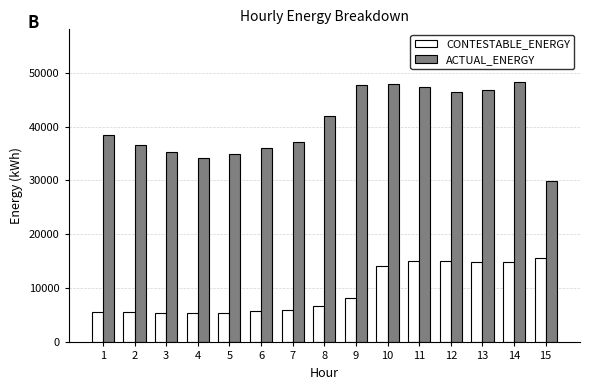

Where is CONTESTABLE_ENERGY nearest to the value 10554?

9